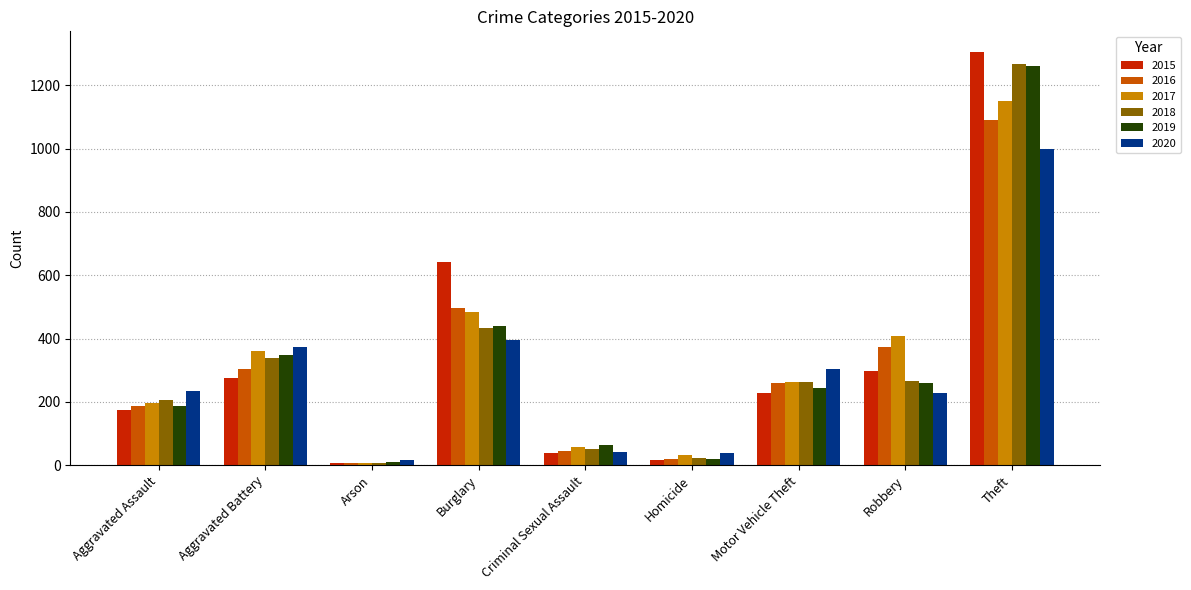

Rank the categories by 2016 value from highest to lowest.

Theft, Burglary, Robbery, Aggravated Battery, Motor Vehicle Theft, Aggravated Assault, Criminal Sexual Assault, Homicide, Arson